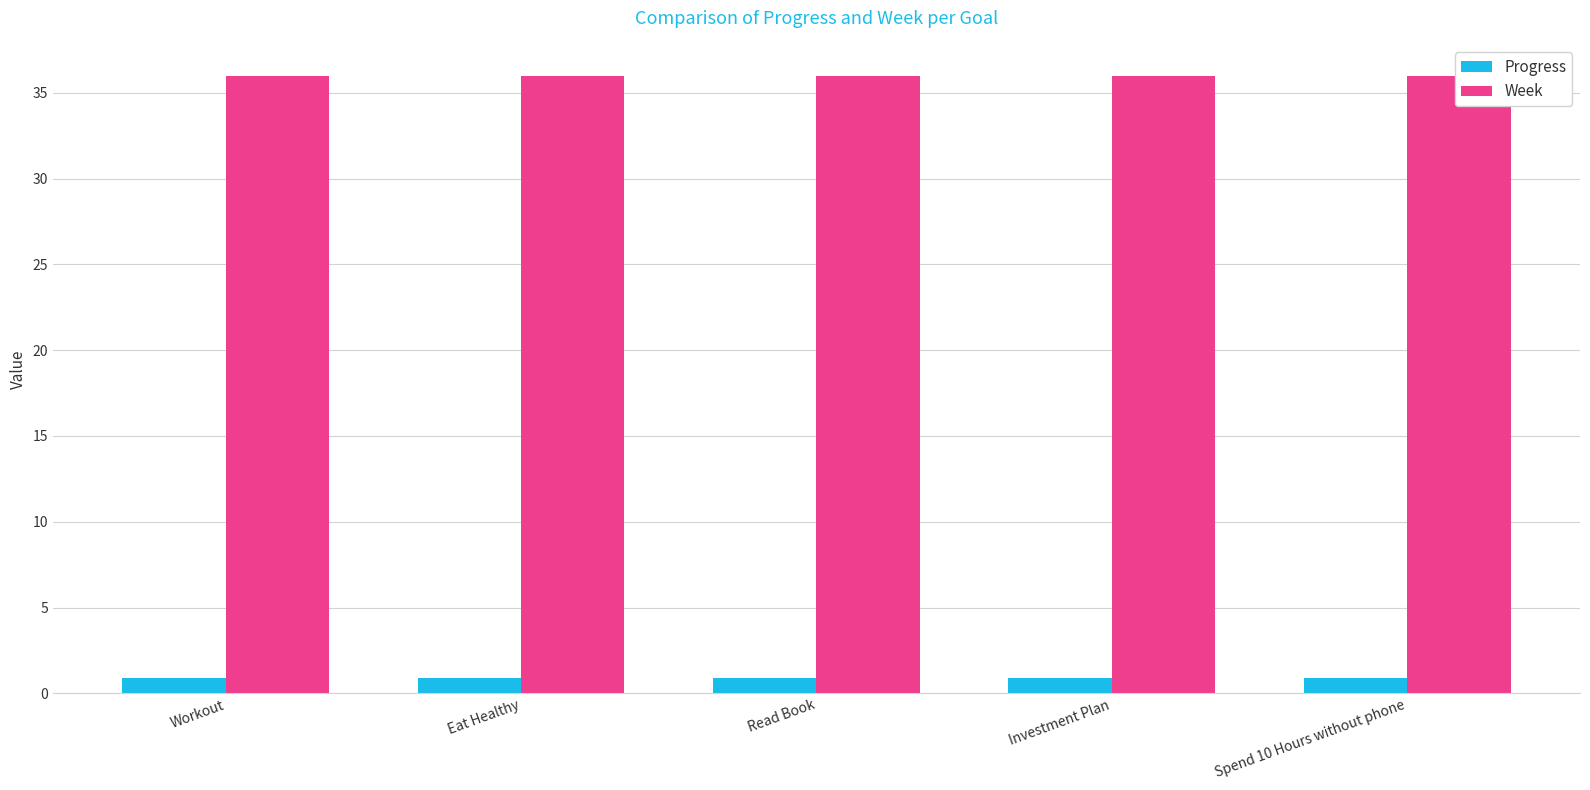

Are the bars horizontal?

No